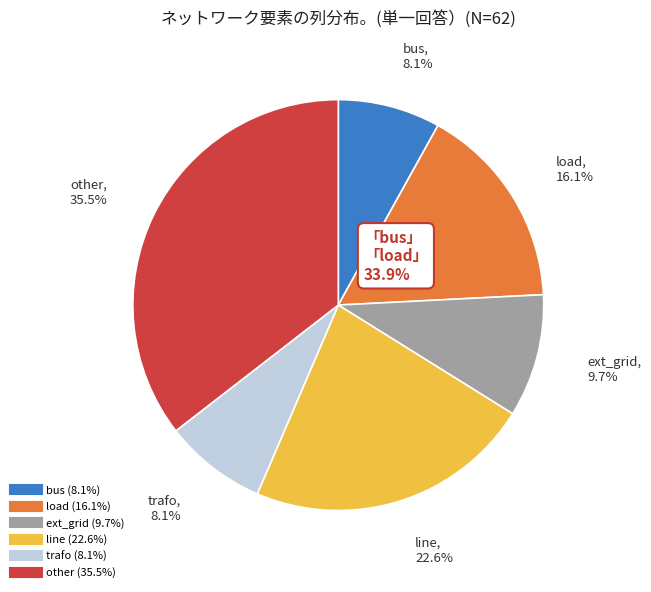

Is it true that ext_grid is 10% of the pie?

True